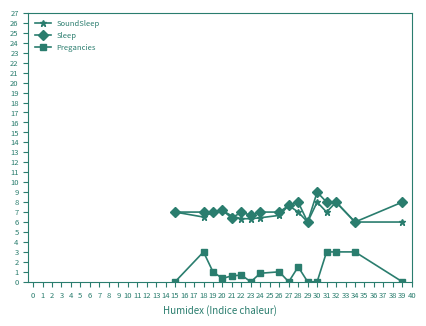

Count the number of data series in this chart.

3